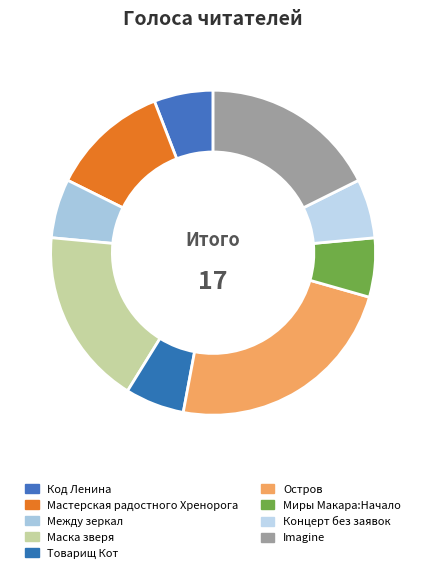

What percentage is the Маска зверя slice, to the nearest percent?

18%